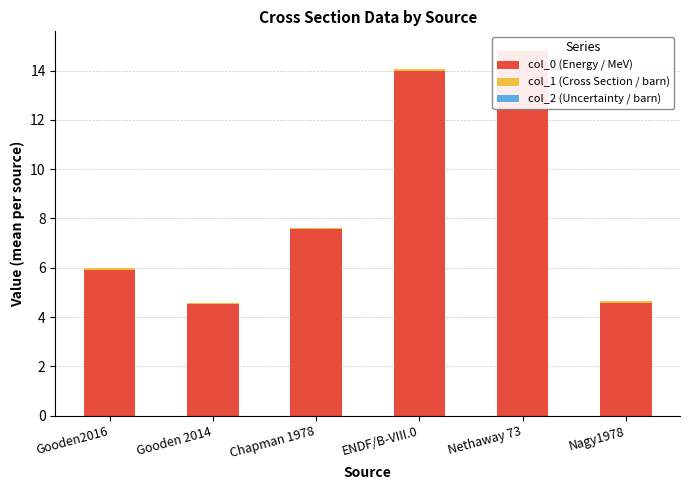

How many bars are there in each group?

3